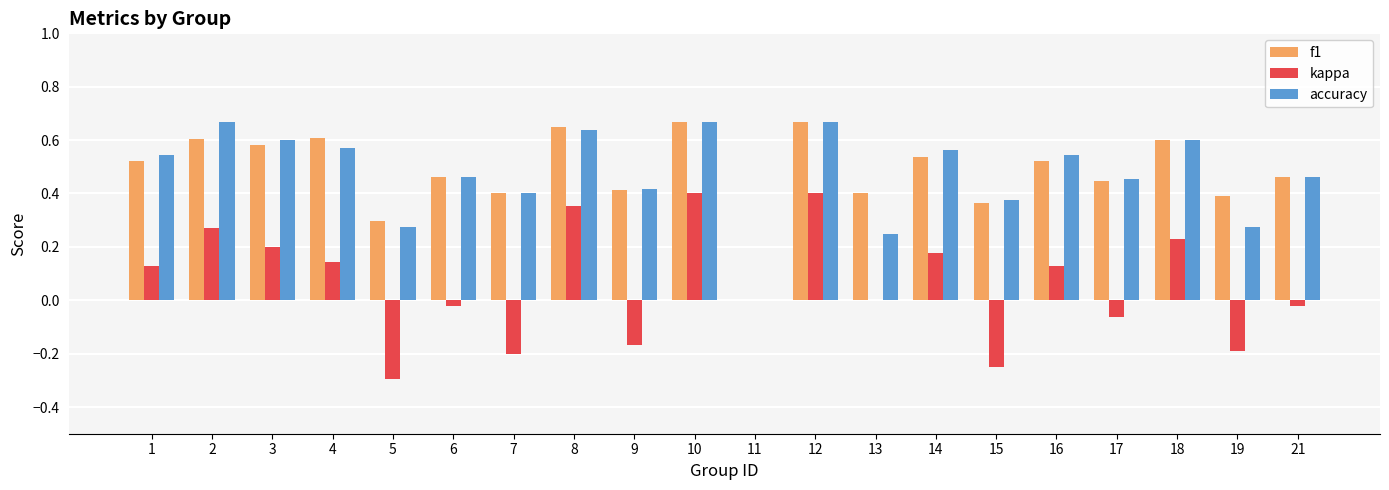

What is the sum of all kappa values?

1.2